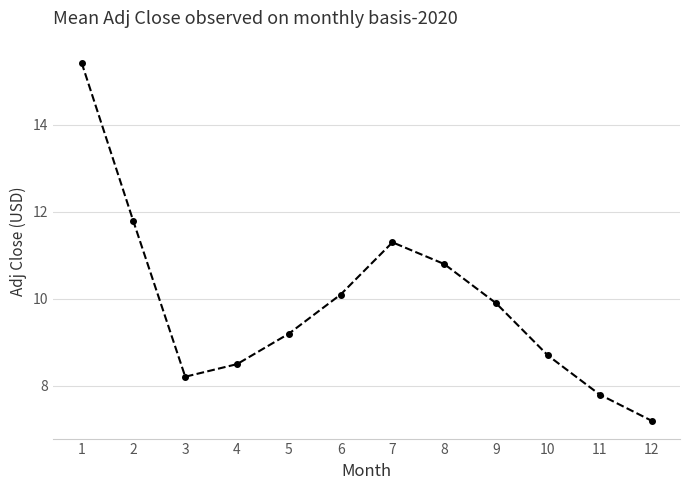

Rank the categories by value from highest to lowest.

1, 2, 7, 8, 6, 9, 5, 10, 4, 3, 11, 12